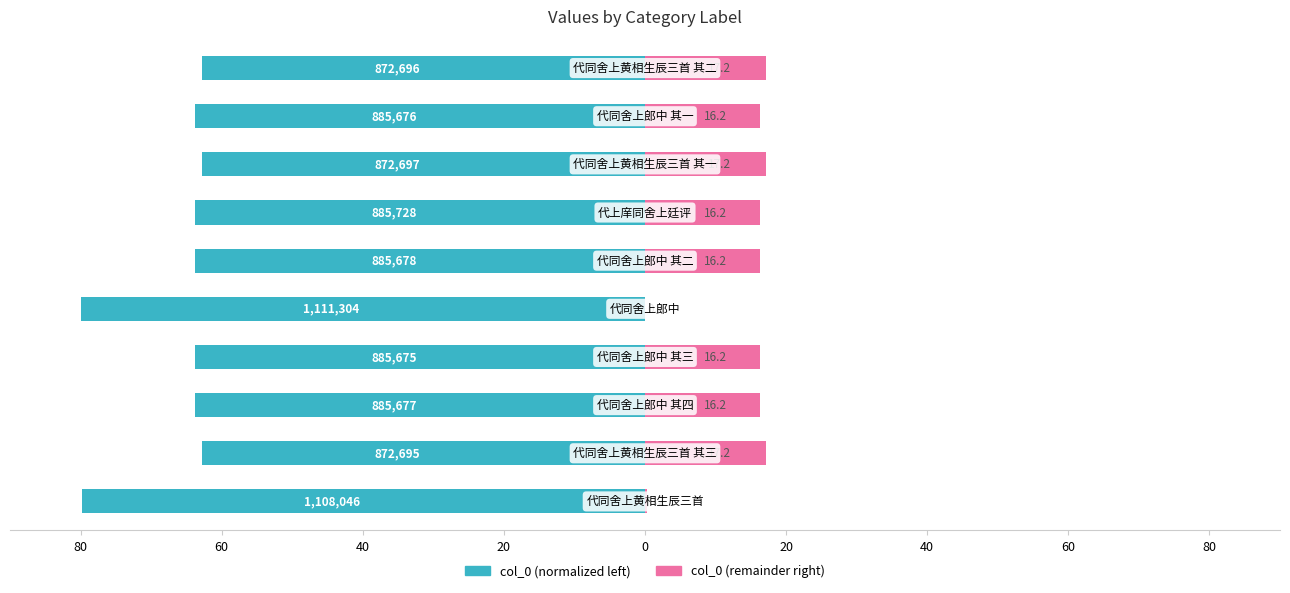

What is the lowest value of the col_0 (left) series?

-80.0